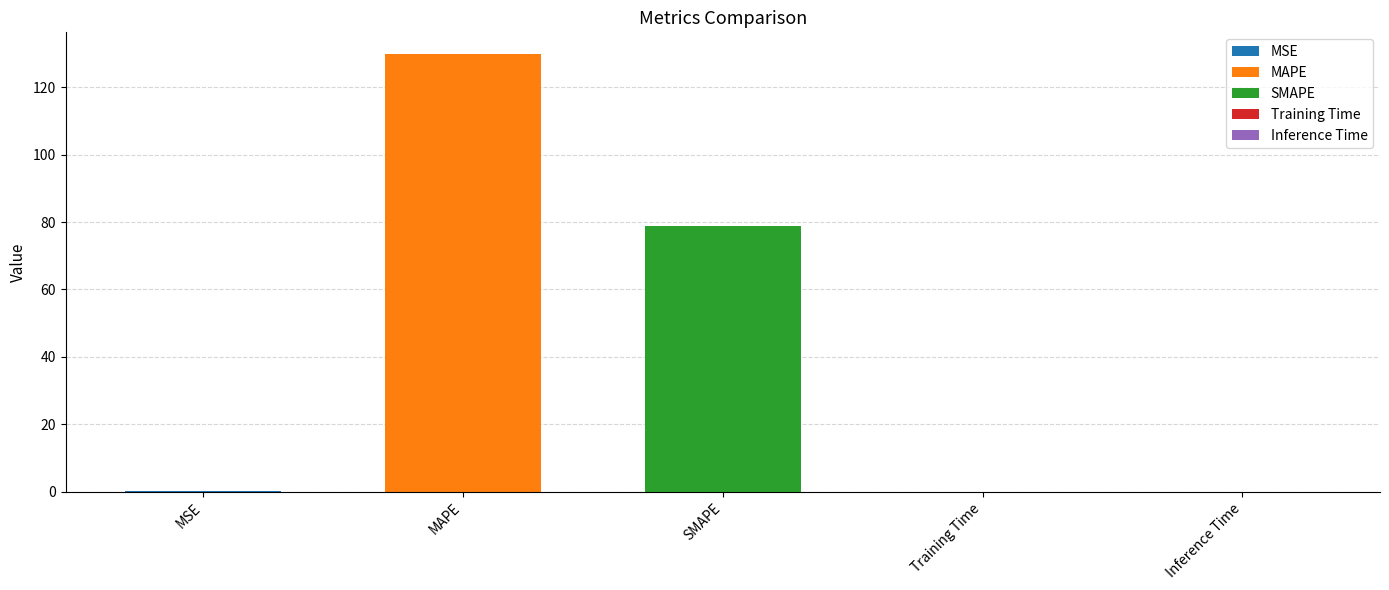

What is the label of the 5th bar from the left?

Inference Time